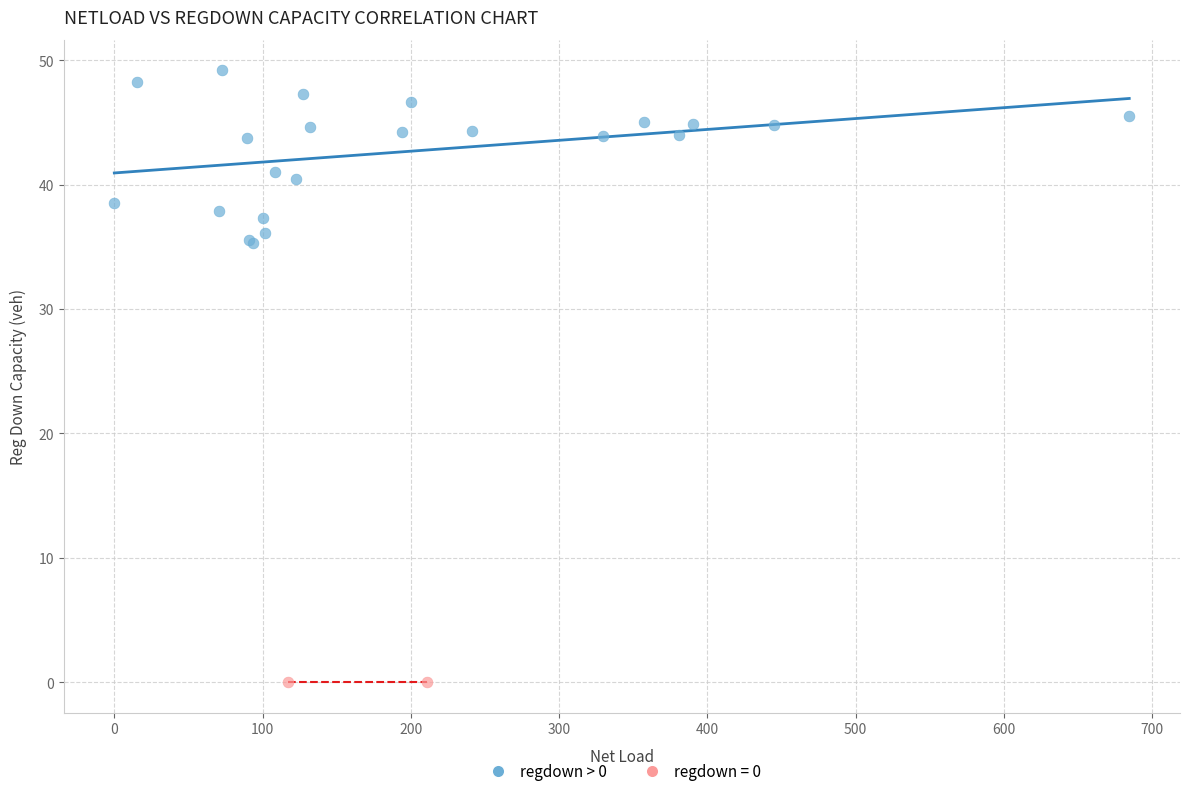

What are all the series names shown in the legend?

regdown > 0, regdown = 0